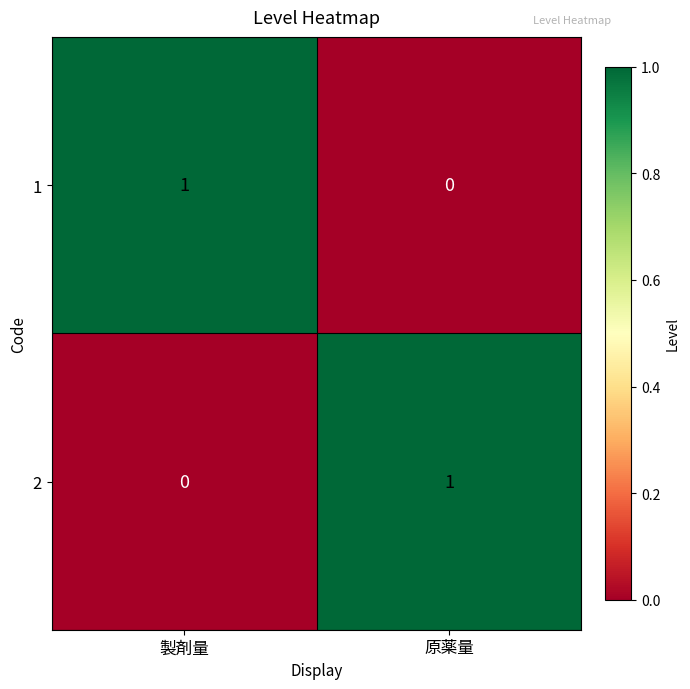

Reading left to right, transcribe all the data shown in this chart.

1: 製剤量=1	原薬量=0
2: 製剤量=0	原薬量=1